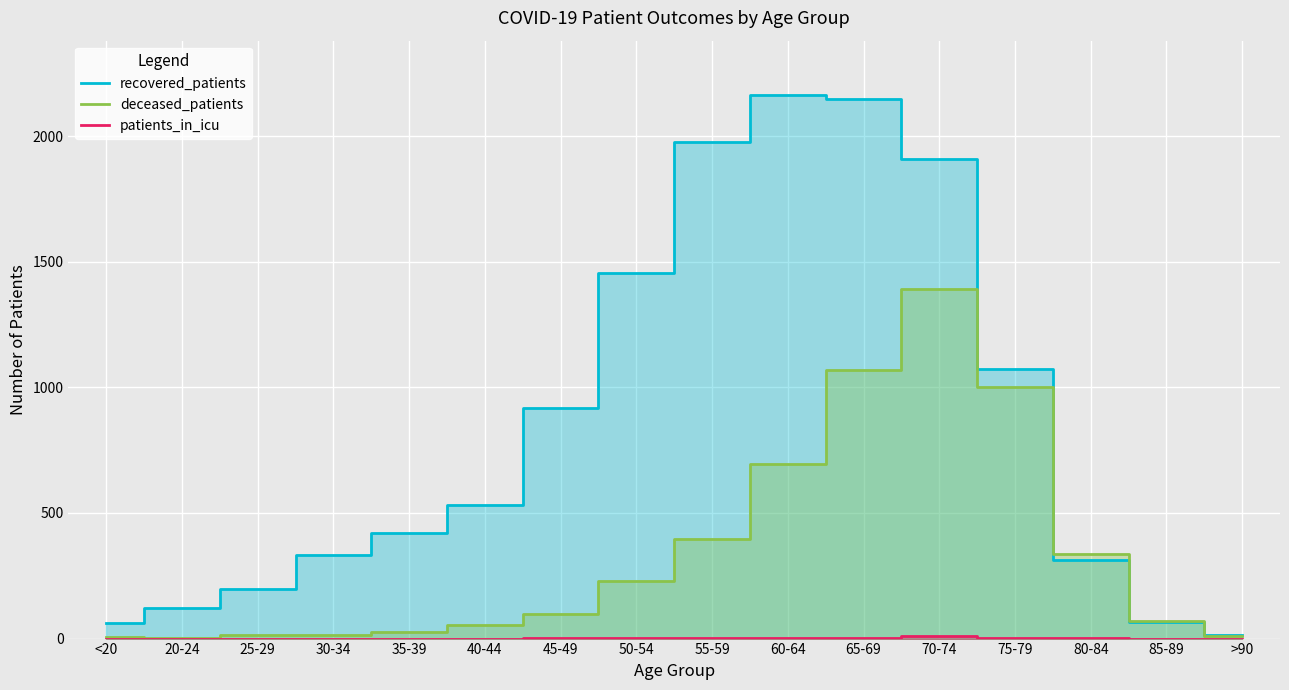

What is the label of the 4th point from the right?

75-79